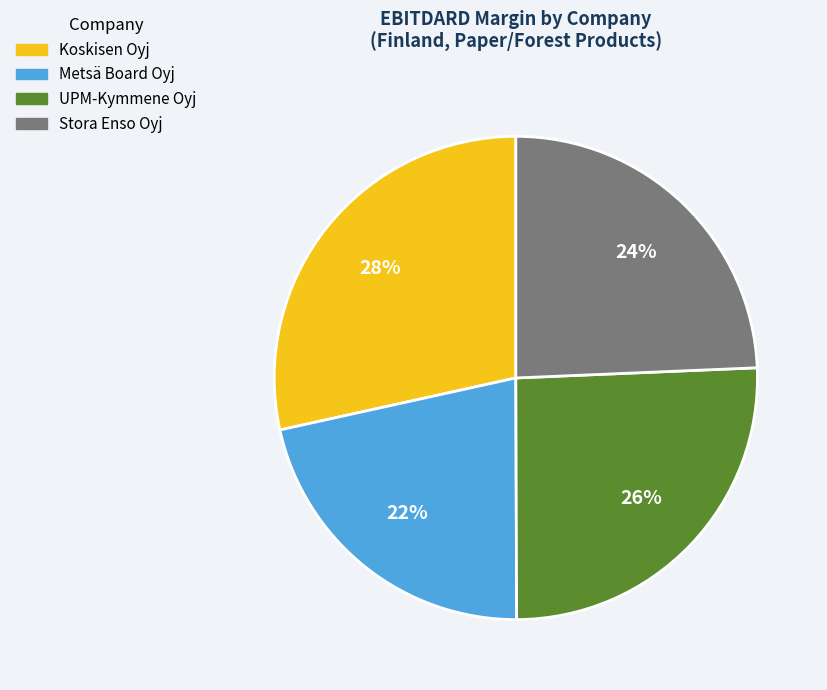

To the nearest percent, what is the average slice percentage?

25%